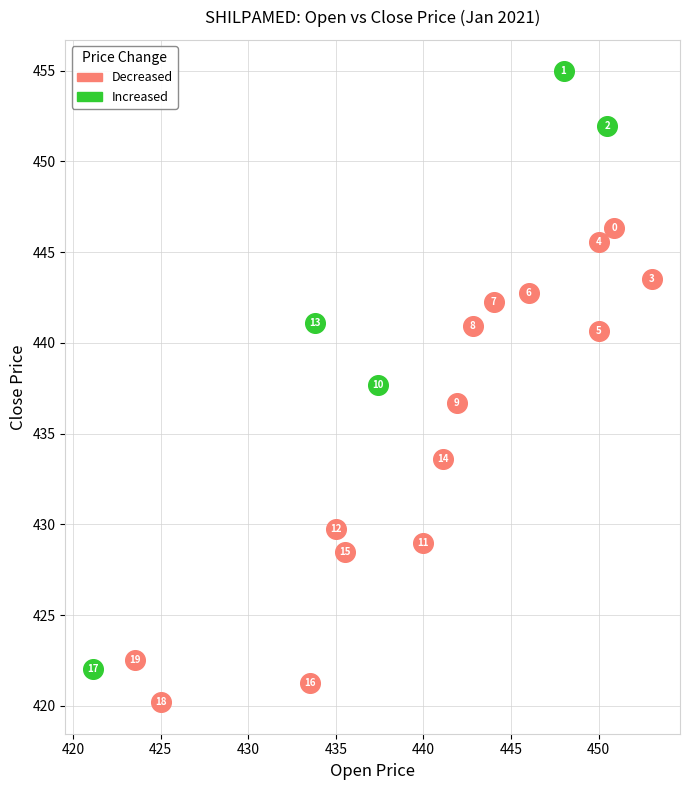

Which series reaches the minimum Y coordinate?

Decreased